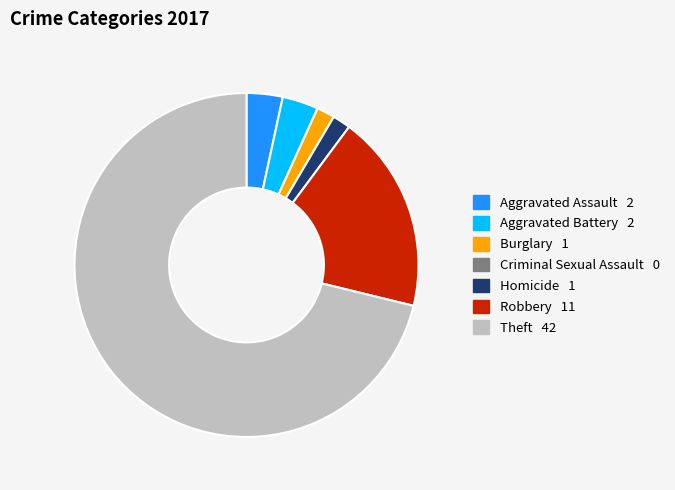

What is the largest slice in the pie chart?

Theft